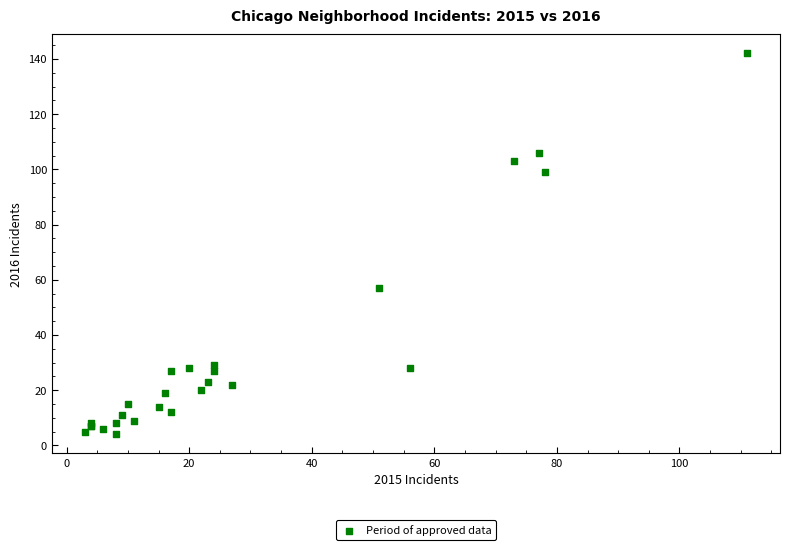

What Y value in the scatter plot is closest to 73?

57